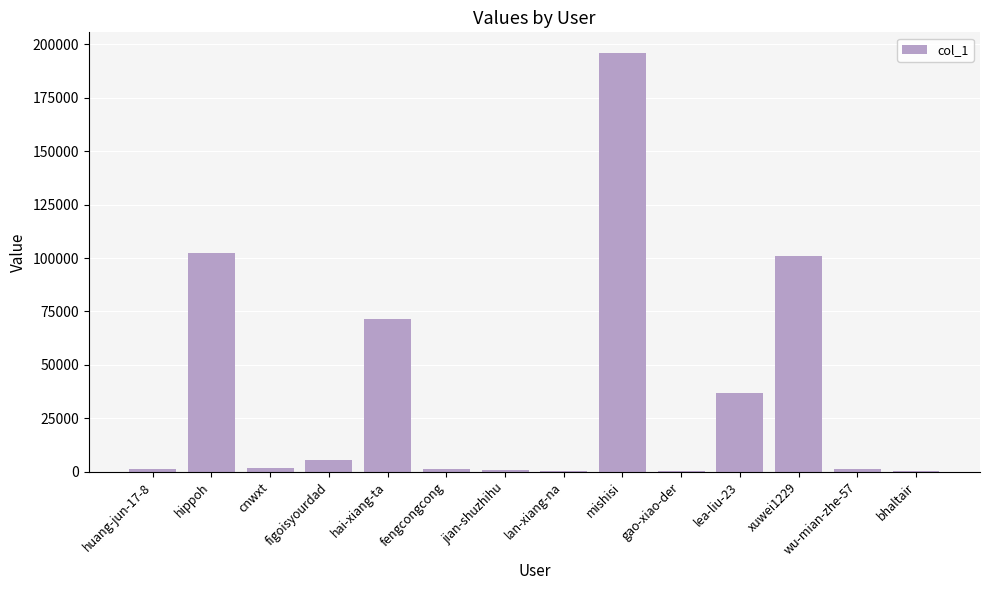

Count the number of categories in the chart.

14